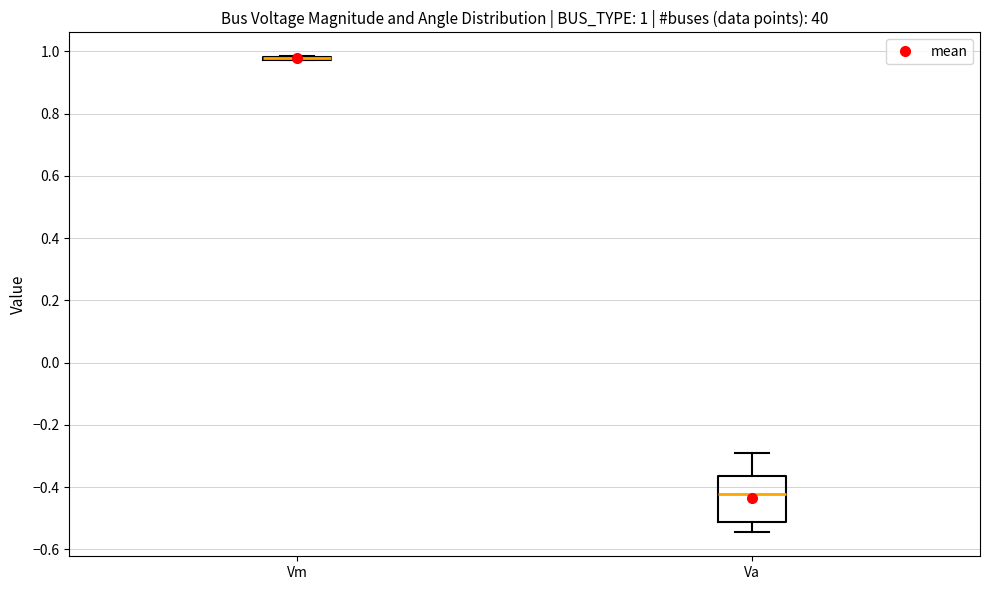

Which box is the tallest, from its lower edge to its upper edge?

Va